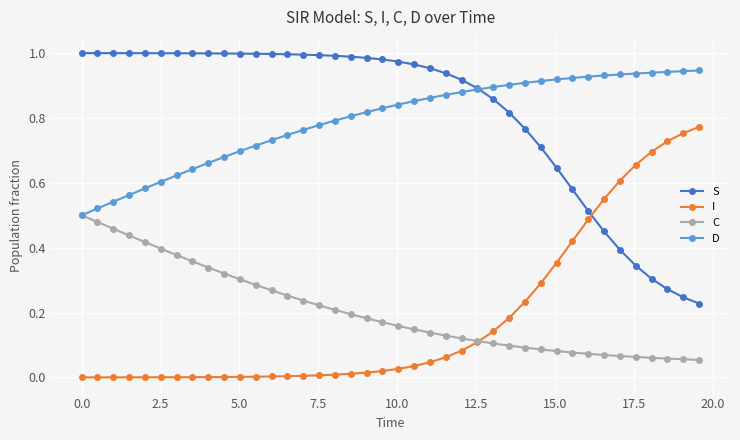

List the series in order of their peak value, lowest first.

C, I, D, S